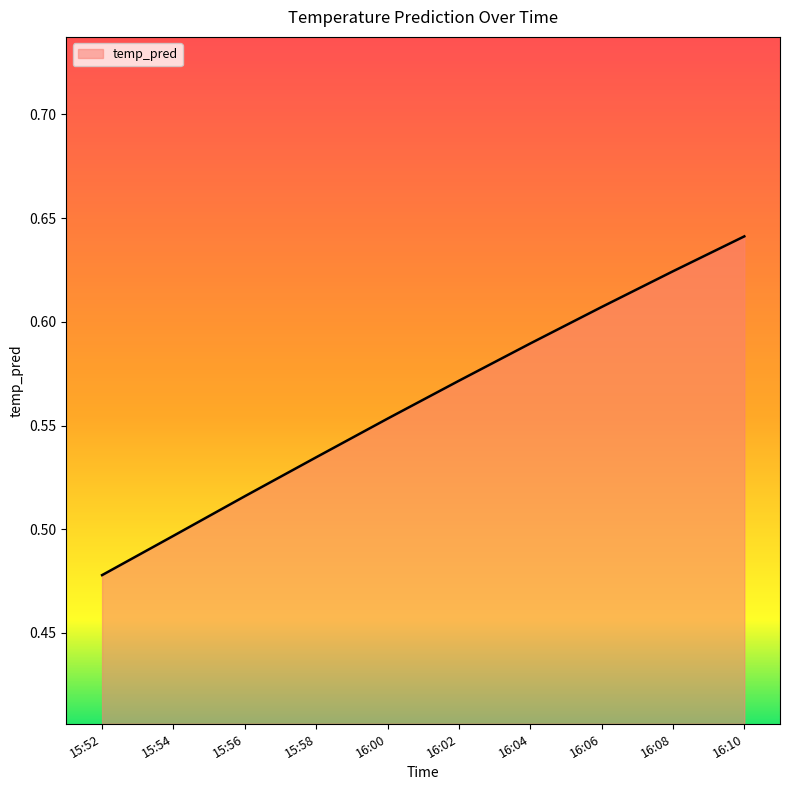

What position from the right is 15:58?

7